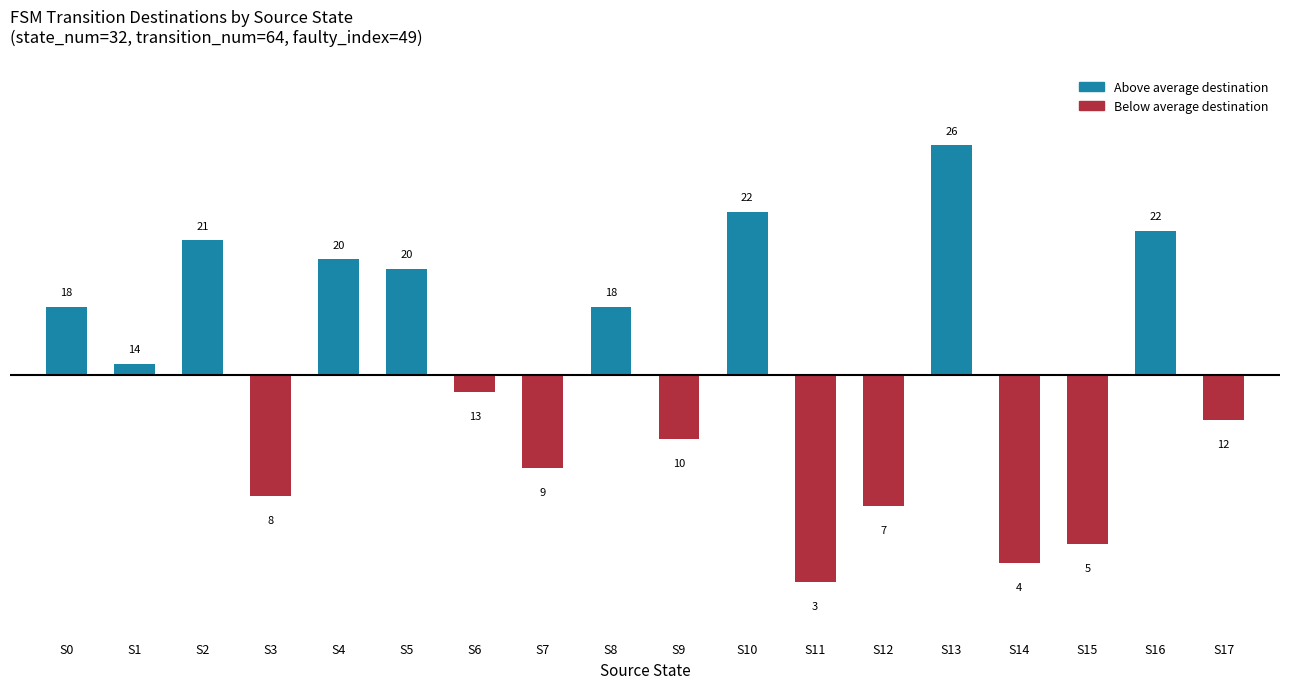

The chart shows a value of -16.5 at S14. True or false?

False